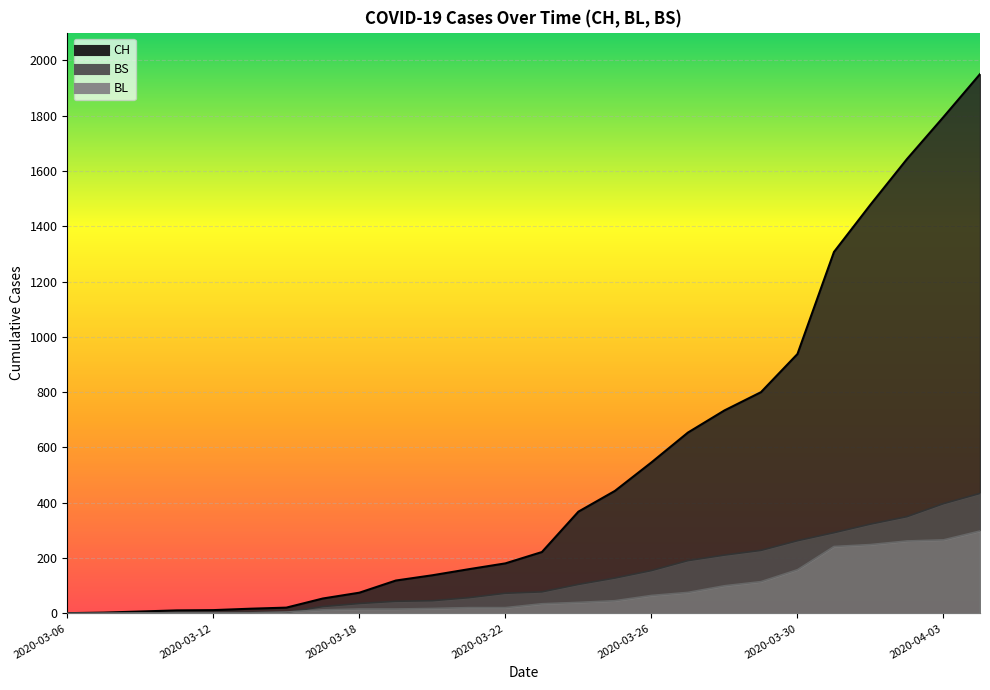

What is the sum of the BL values at 2020-03-23 and 2020-04-04?

333